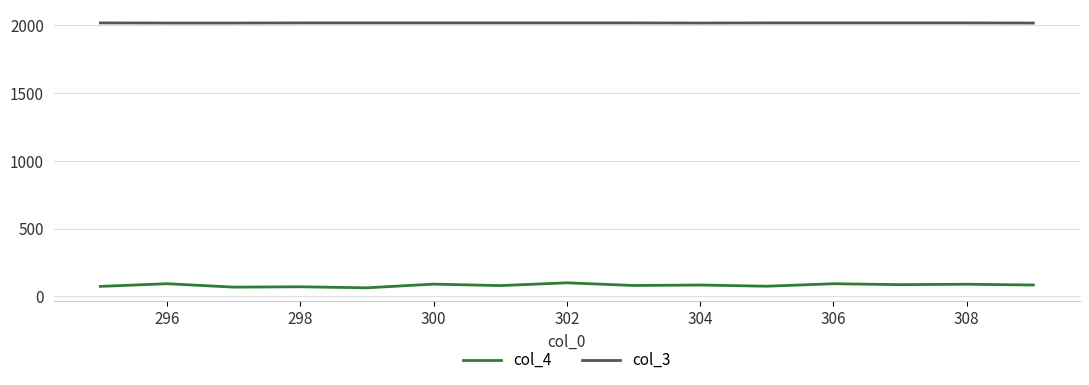

How many col_3 values are between 2018 and 2019?

15